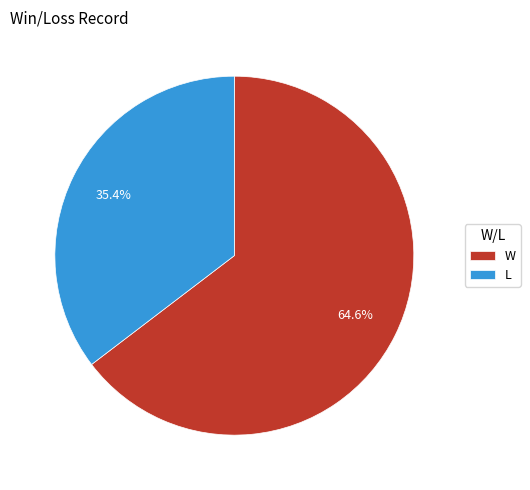

Which category accounts for the majority?

W